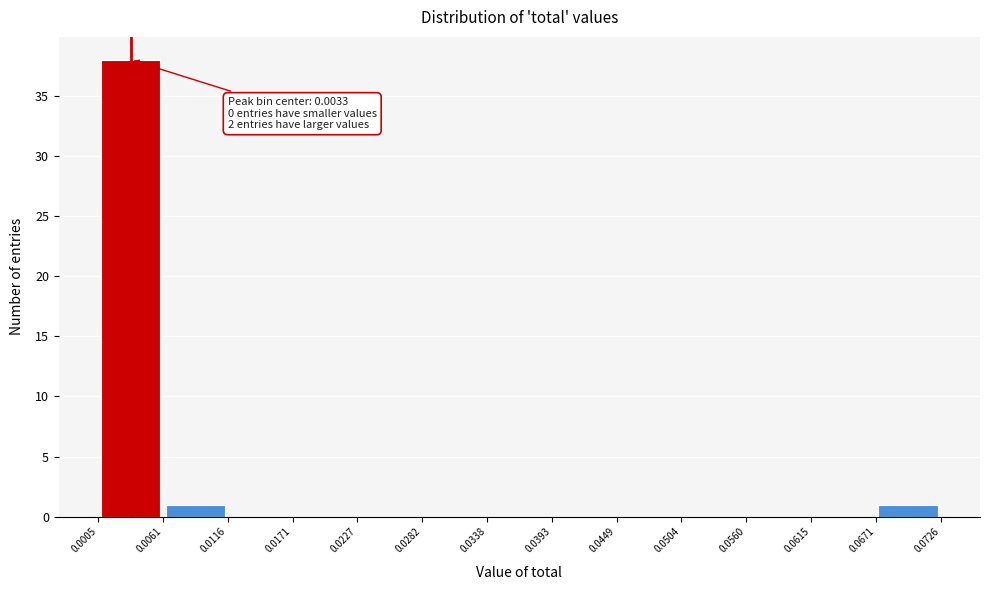

Which range on the x-axis has the tallest bar?

0.0005 to 0.0061